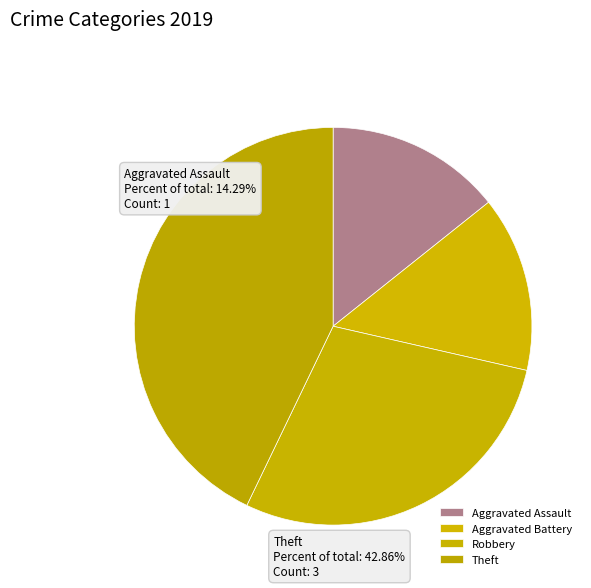

What is the largest slice in the pie chart?

Theft